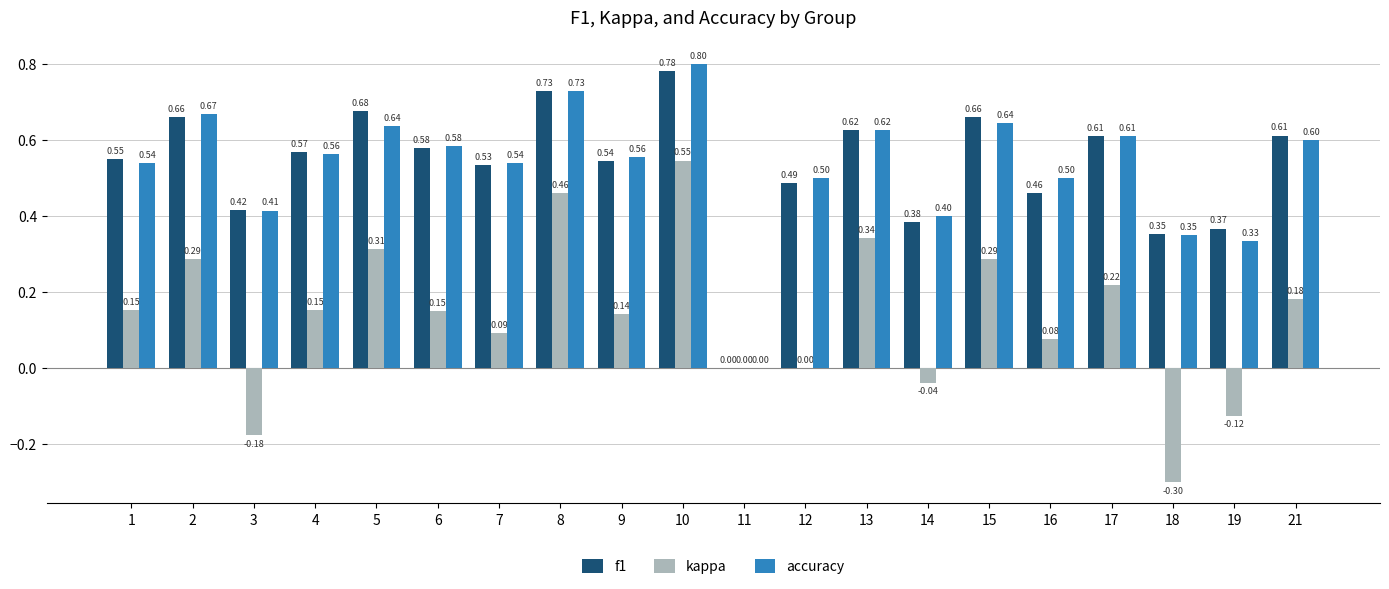

What is the total value across all series at 9?

1.2